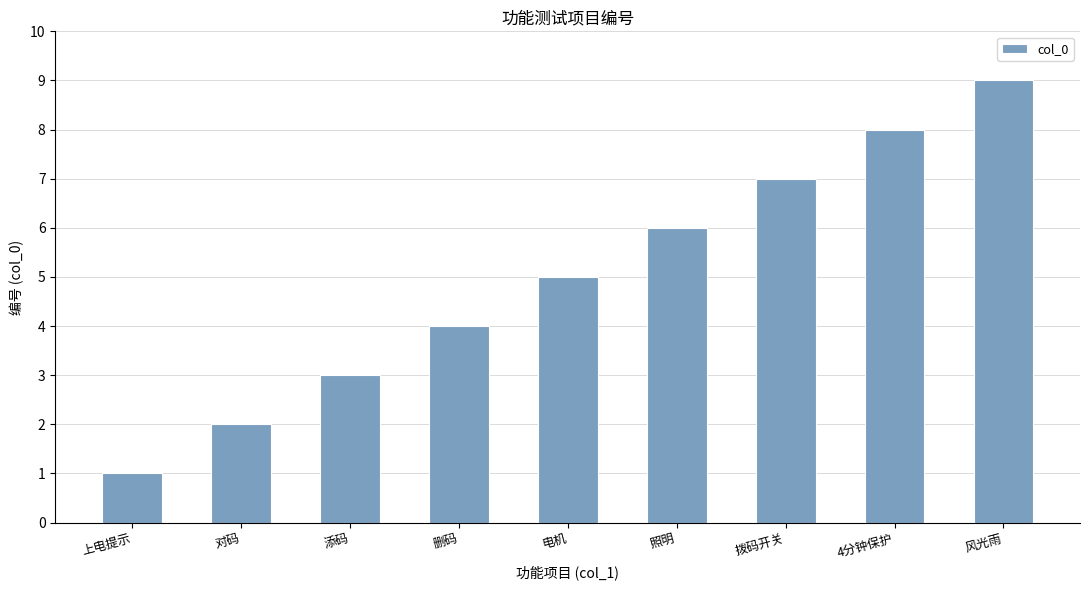

What is the approximate value at 照明?

6